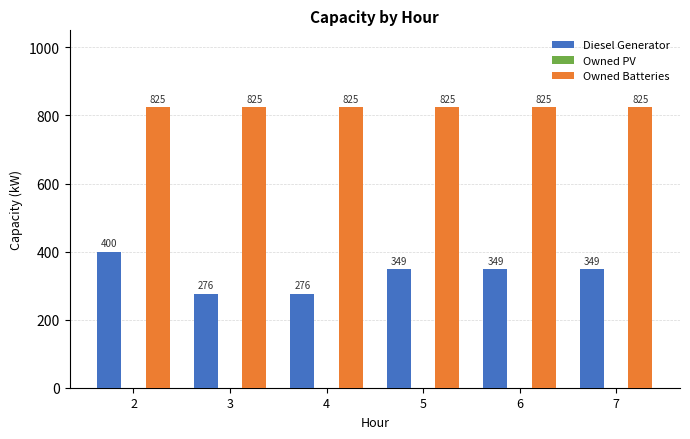

Reading left to right, list all the values displayed in this chart.

Diesel Generator: 400	276	276	349	349	349
Owned Batteries: 825	825	825	825	825	825